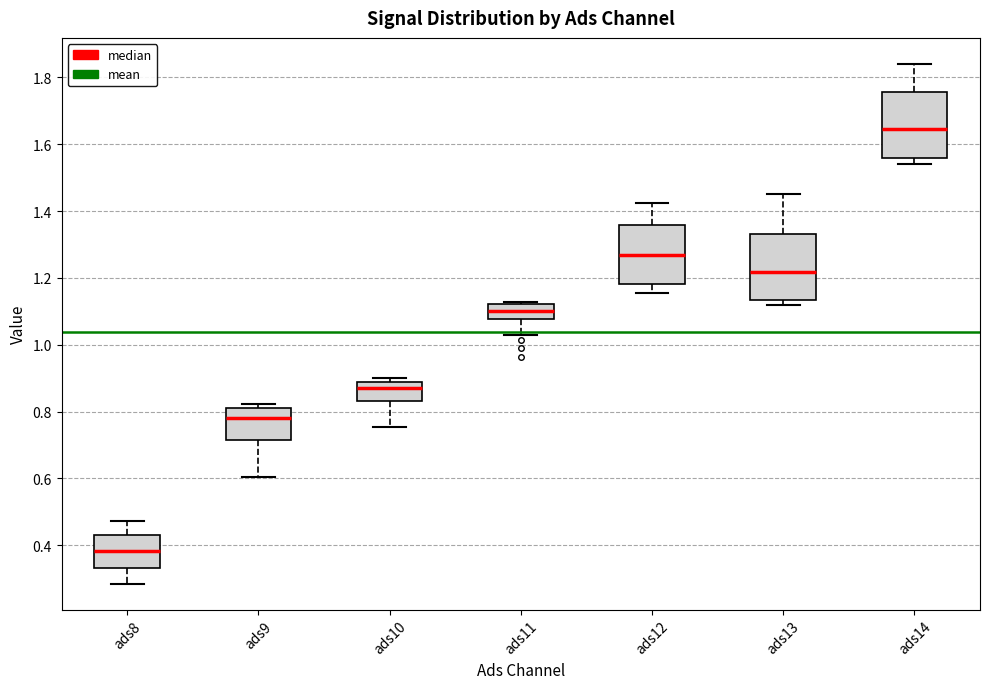

Reading left to right, transcribe this box plot: for each box, give where its median line is, the range the box spans, and where its two whiskers end, as read against the y-axis. The values are not printed on the chart, so give them approximately, as read against the axis.

ads8: median 0.38, box 0.34 to 0.44, whiskers 0.28 to 0.48
ads9: median 0.78, box 0.72 to 0.82, whiskers 0.60 to 0.82 (just above the box's upper edge)
ads10: median 0.86, box 0.84 to 0.88, whiskers 0.76 to 0.90
ads11: median 1.10, box 1.08 to 1.12, whiskers 1.04 to 1.12 (just above the box's upper edge)
ads12: median 1.26, box 1.18 to 1.36, whiskers 1.16 to 1.42
ads13: median 1.22, box 1.14 to 1.34, whiskers 1.12 to 1.46
ads14: median 1.64, box 1.56 to 1.76, whiskers 1.54 to 1.84